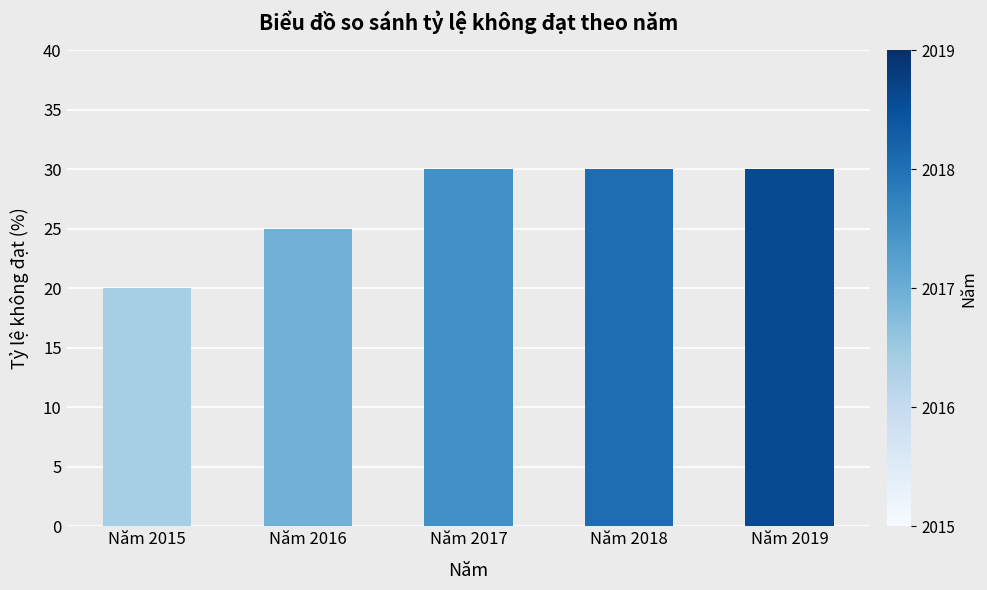

At which label is the value closest to 25?

Năm 2016